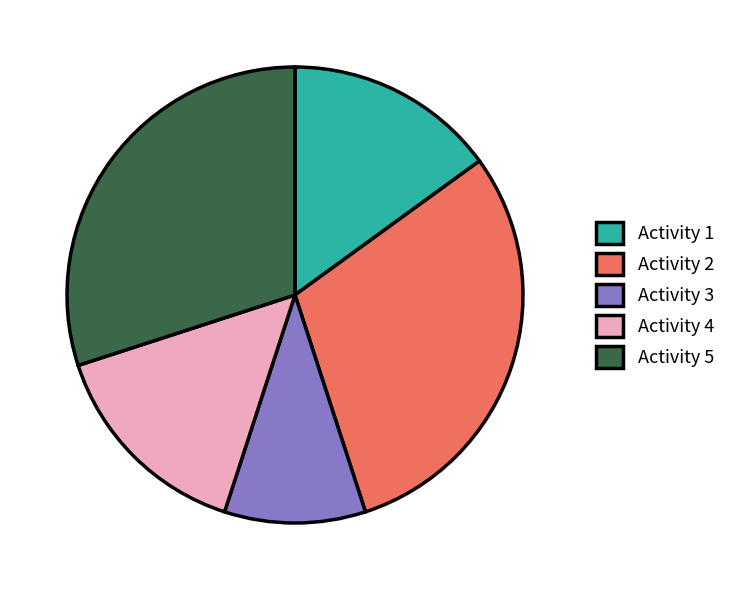

Count the number of slices in the pie.

5